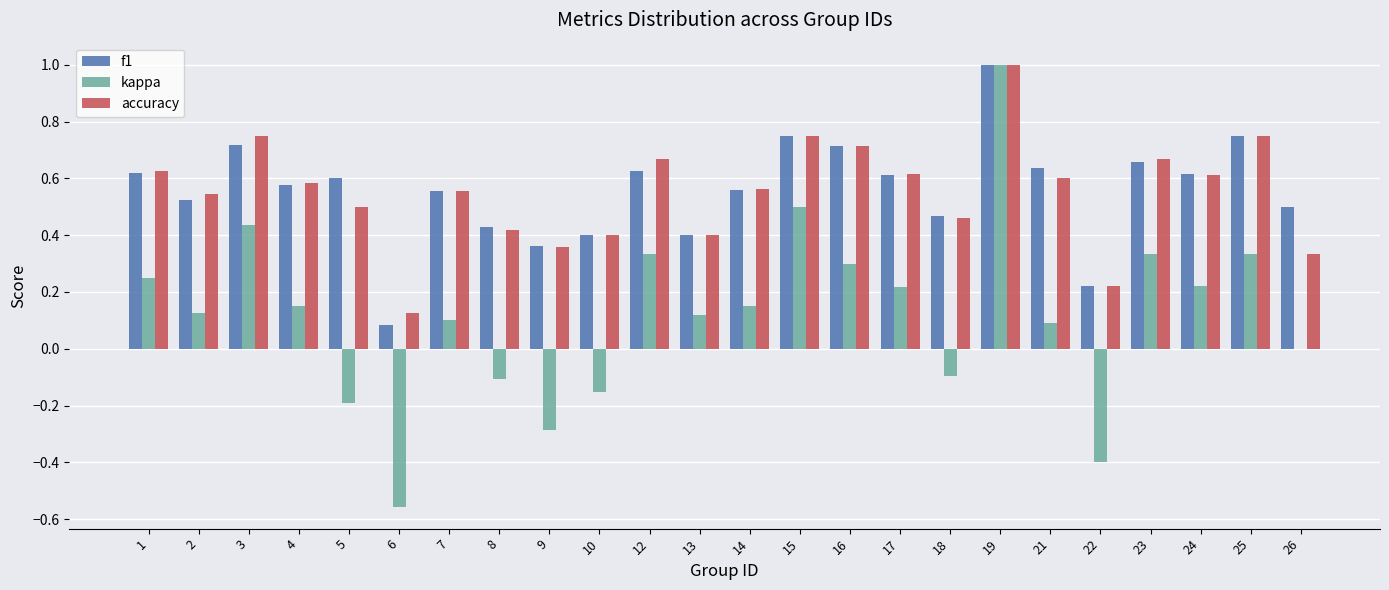

What are all the series names shown in the legend?

f1, kappa, accuracy